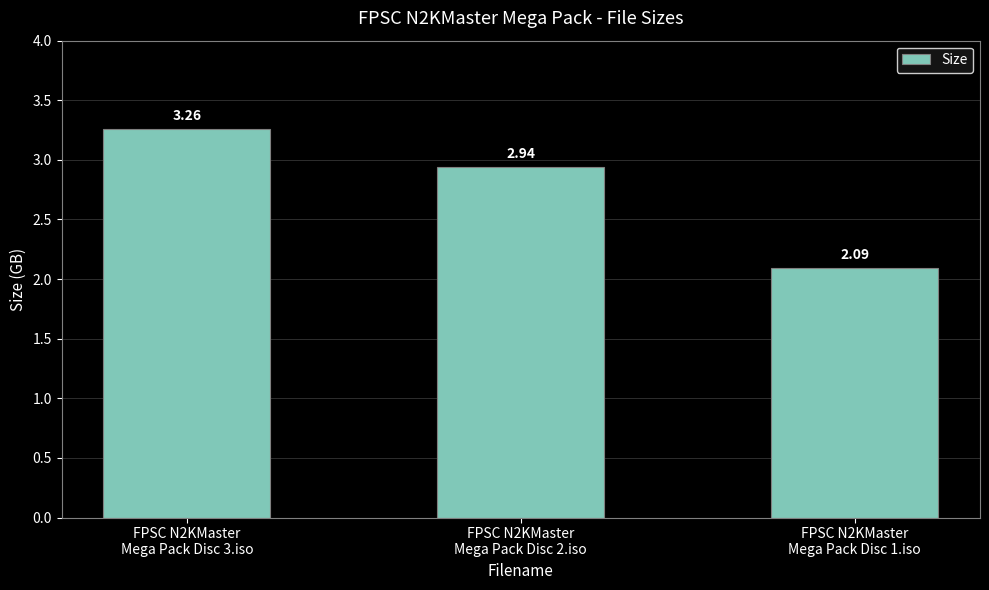

What is the sum of all values?

8.3